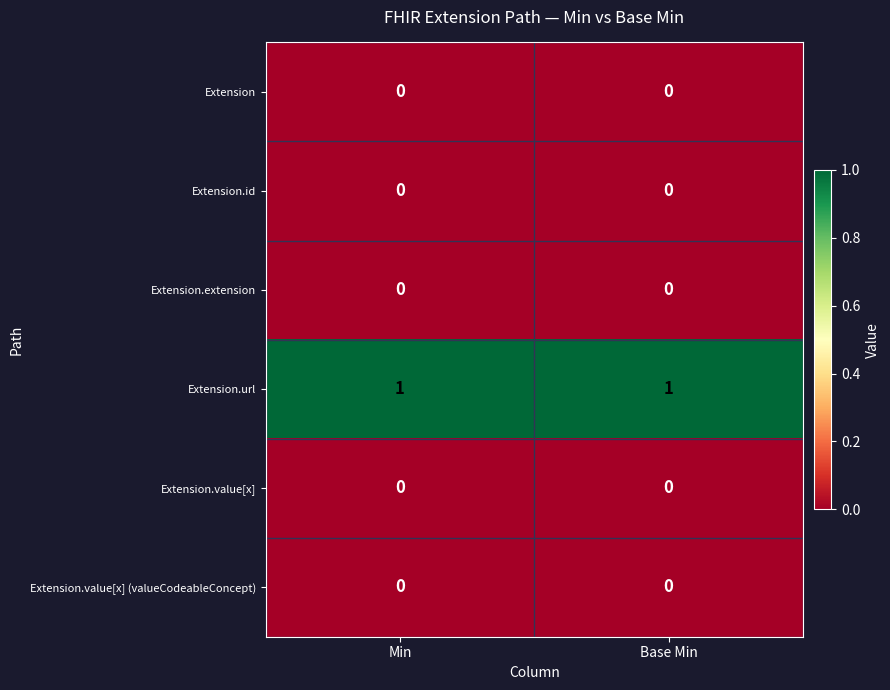

Is it true that Extension.value[x] (valueCodeableConcept) equals 0 at Base Min?

True